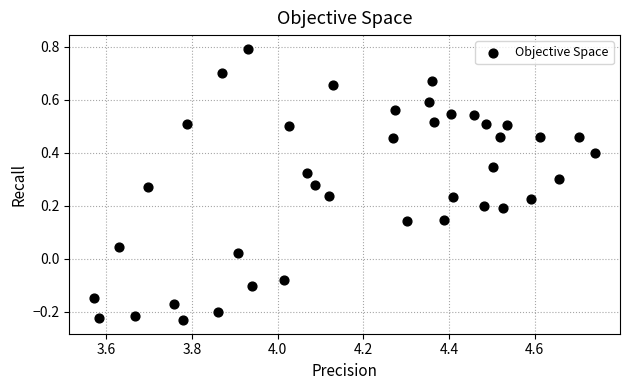

What is the range of X values (max minus min)?

1.2